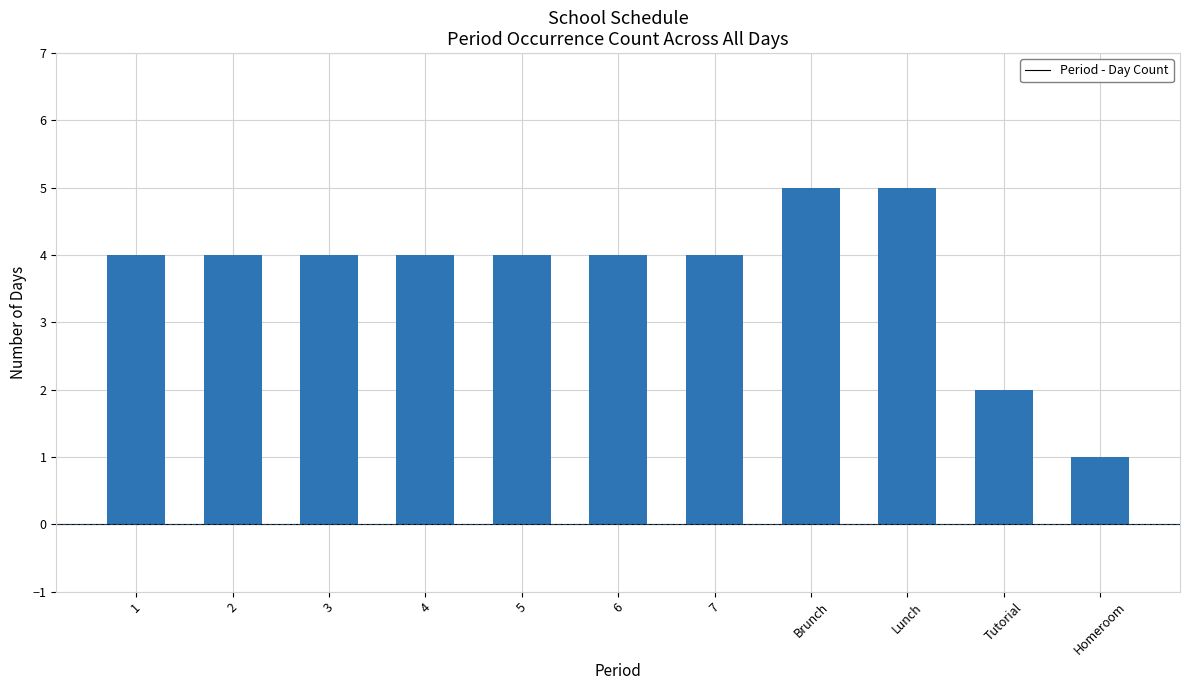

Reading right to left, list all the values displayed in this chart.

1	2	5	5	4	4	4	4	4	4	4